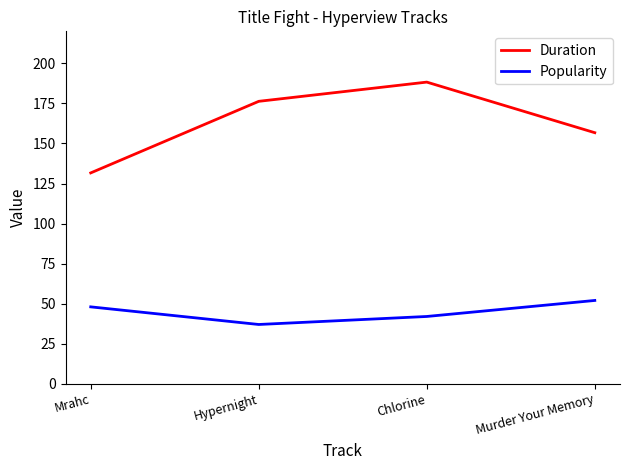

How many values in the Popularity series are below 48?

2